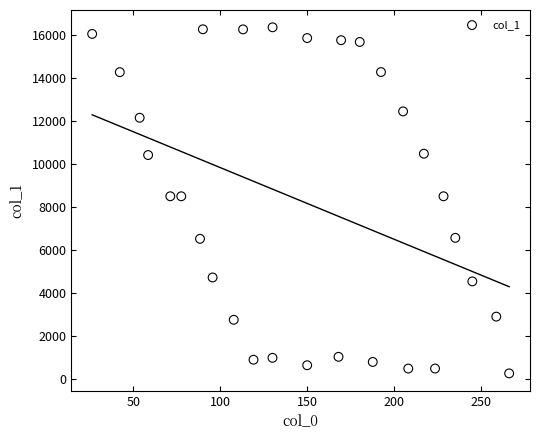

What is the range of X values (max minus min)?

239.7